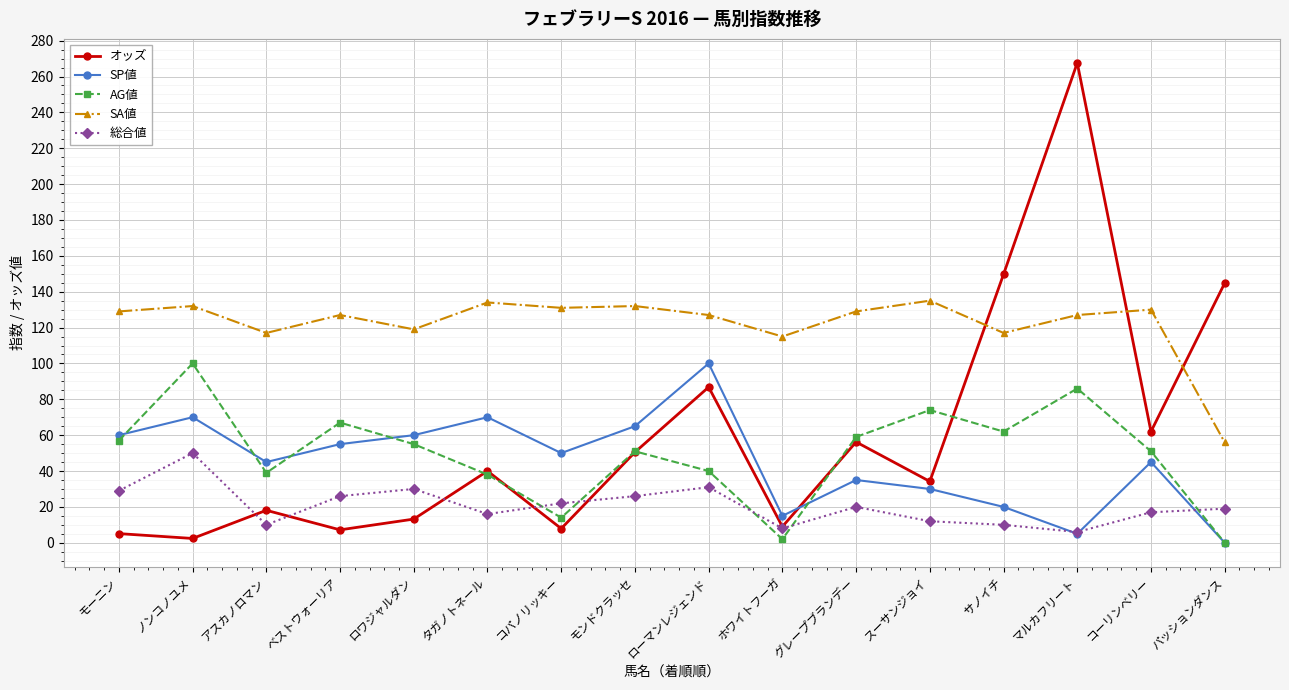

Where is オッズ nearest to the value 135?

パッションダンス